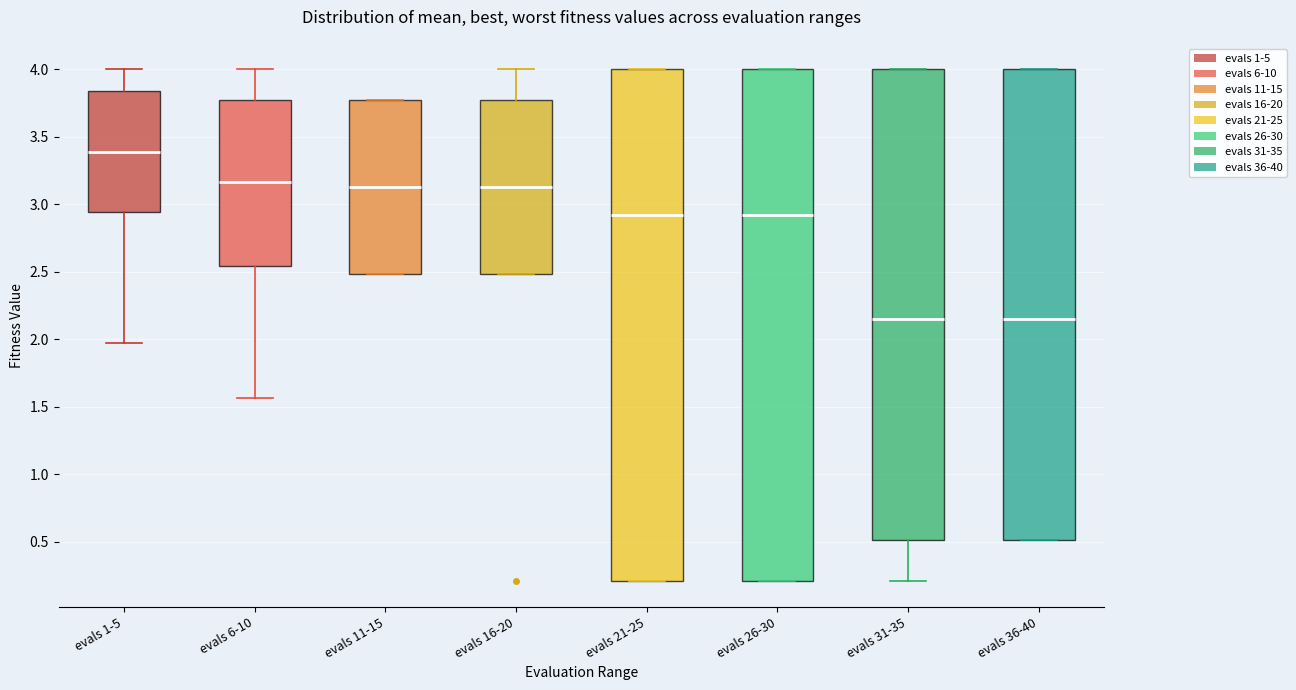

Reading left to right, read every box against the y-axis: the position of its median line, the range the box covers, and the ends of its whiskers. The values are not printed on the chart, so give them approximately, as read against the axis.

evals 1-5: median 3.40, box 2.95 to 3.85, whiskers 2.00 to 4.00
evals 6-10: median 3.15, box 2.55 to 3.80, whiskers 1.55 to 4.00
evals 11-15: median 3.15, box 2.50 to 3.80, whiskers 2.50 to 3.80
evals 16-20: median 3.15, box 2.50 to 3.80, whiskers 2.50 to 4.00
evals 21-25: median 2.90, box 0.20 to 4.00, whiskers 0.20 to 4.00
evals 26-30: median 2.90, box 0.20 to 4.00, whiskers 0.20 to 4.00
evals 31-35: median 2.15, box 0.50 to 4.00, whiskers 0.20 to 4.00
evals 36-40: median 2.15, box 0.50 to 4.00, whiskers 0.50 to 4.00